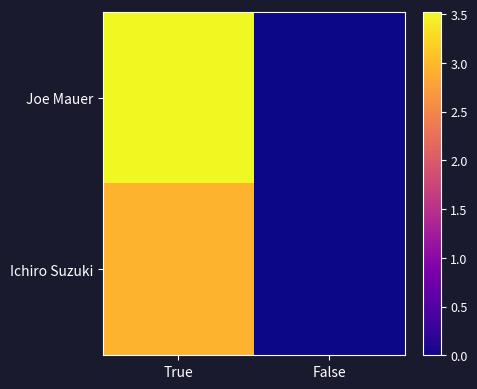

Reading left to right, extract all data points from this chart.

Joe Mauer: True=3.5	False=0.0
Ichiro Suzuki: True=2.9	False=0.0